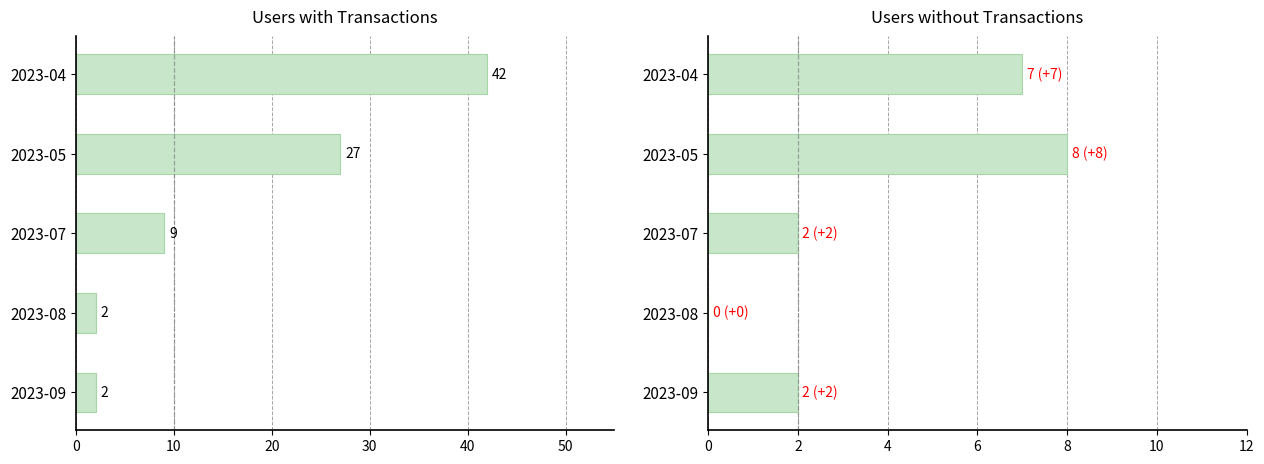

How many groups of bars are there?

5